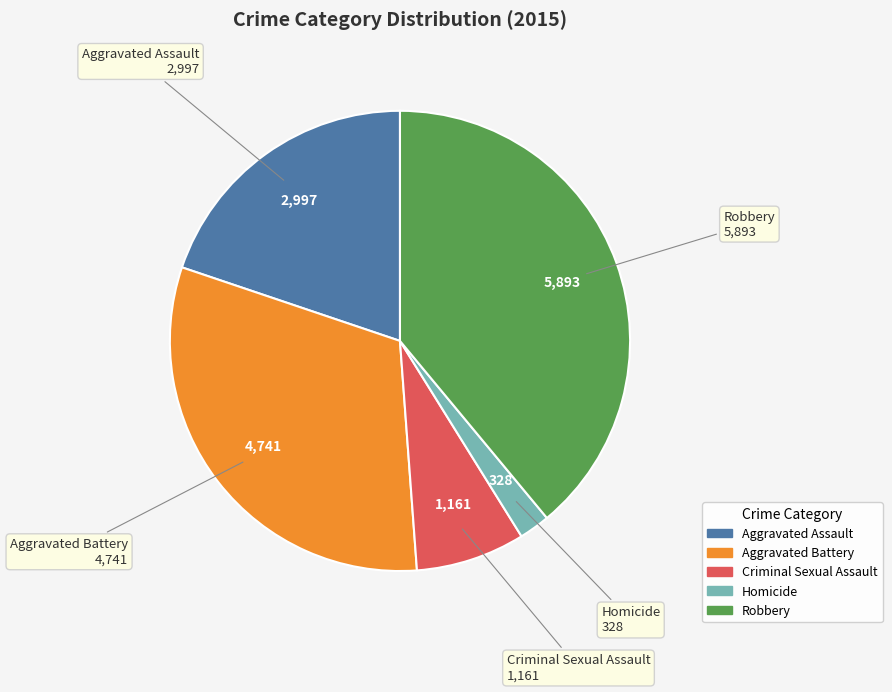

Approximately how many times larger is the value at Homicide compared to Criminal Sexual Assault?

0.3